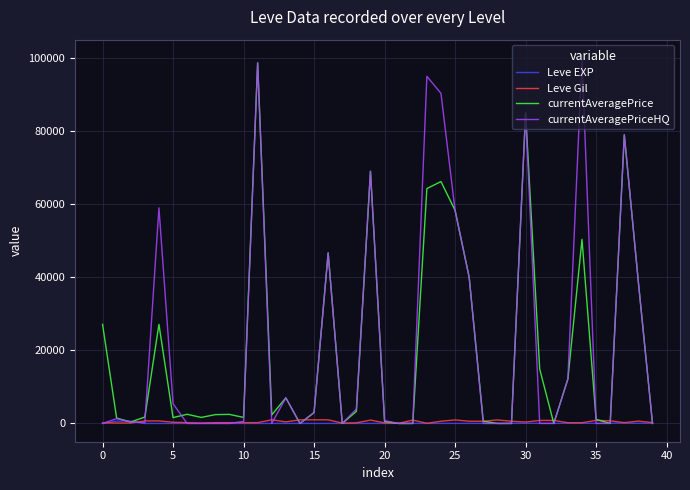

What are all the series names shown in the legend?

Leve EXP, Leve Gil, currentAveragePrice, currentAveragePriceHQ